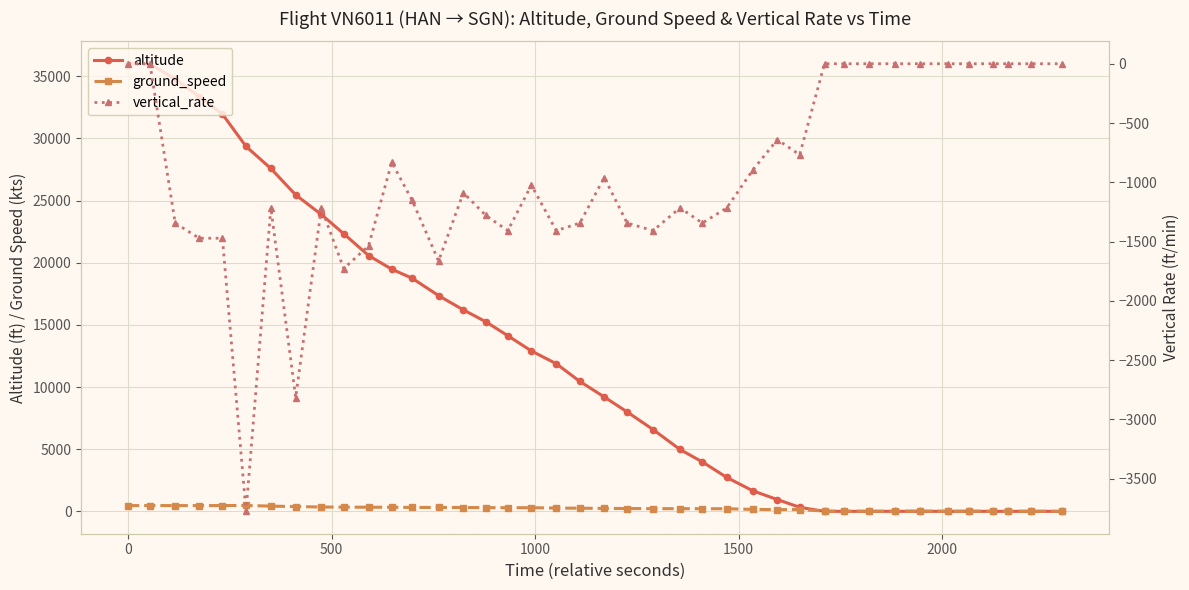

True or false: vertical_rate and ground_speed cross at least once.

False